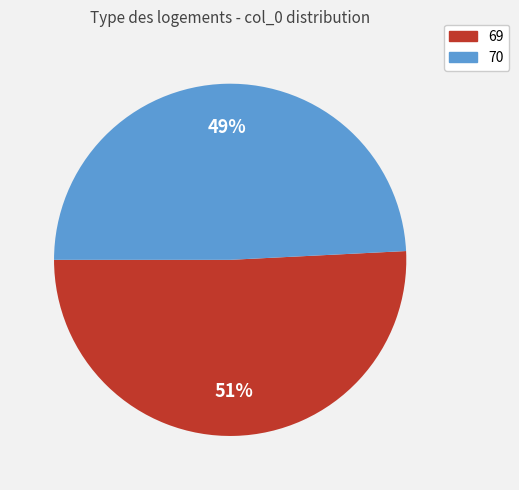

How many segments does this pie chart have?

2